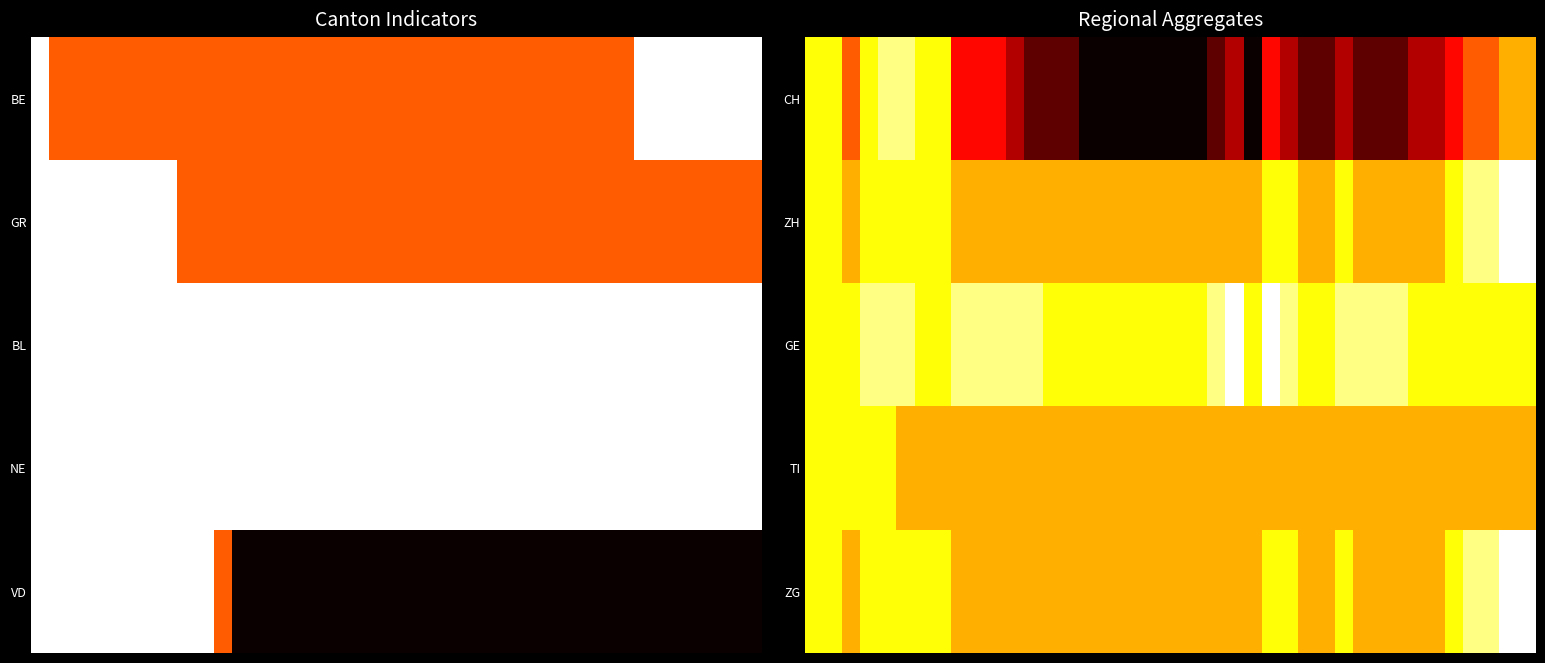

How many distinct data groups are displayed?

5